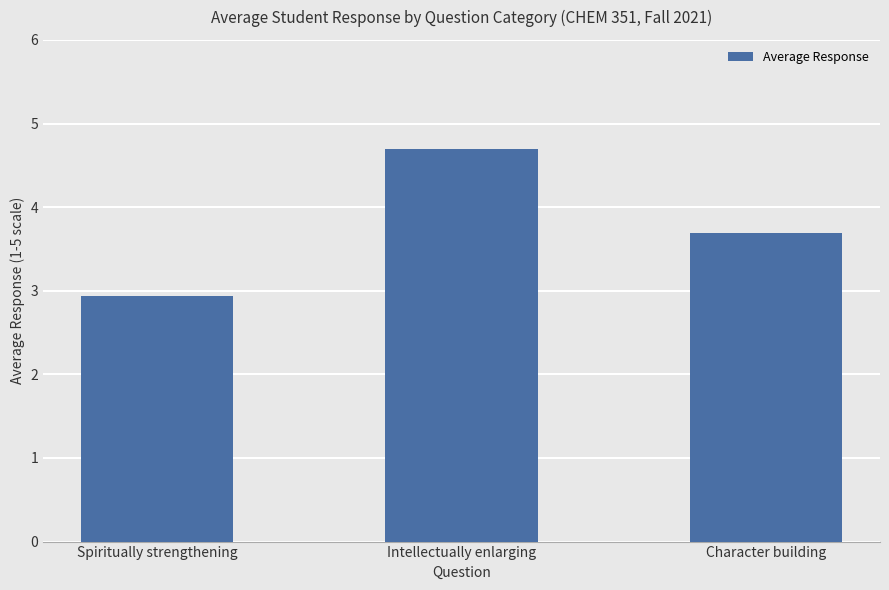

How many data points are less than 3?

1